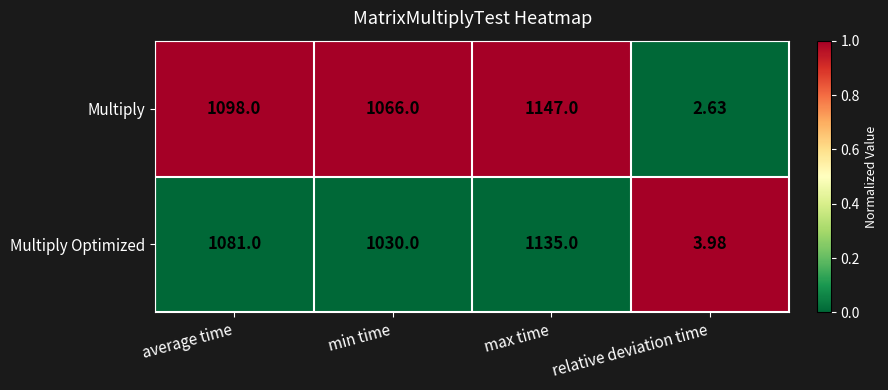

Which series has the largest range (max minus min)?

Multiply